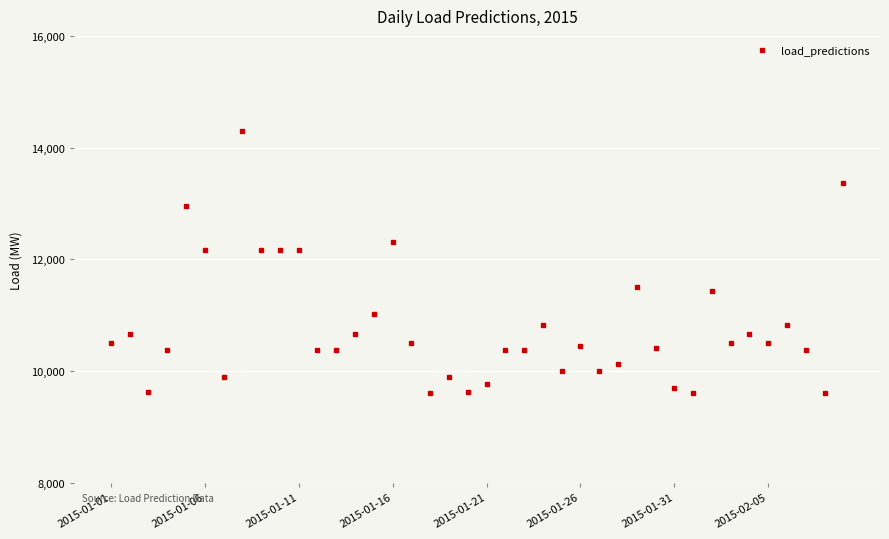

What is the difference between the maximum and minimum values?

4695.5